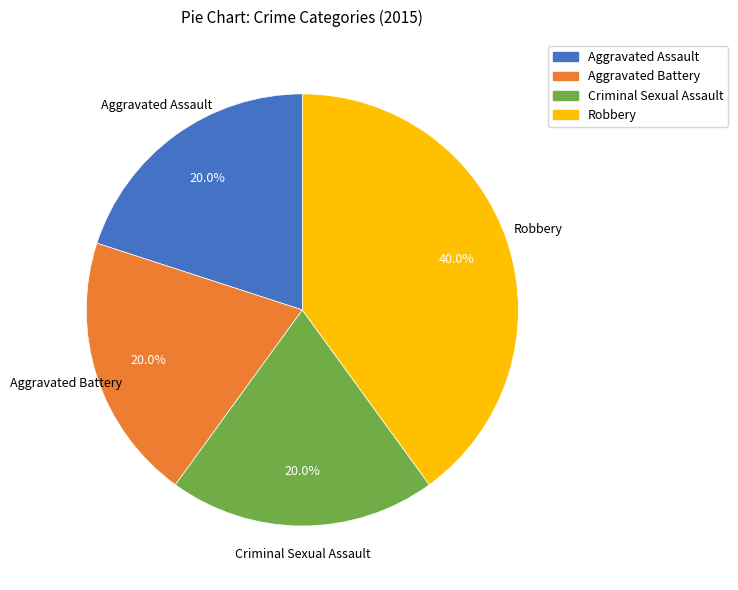

To the nearest percent, what is the average slice percentage?

25%